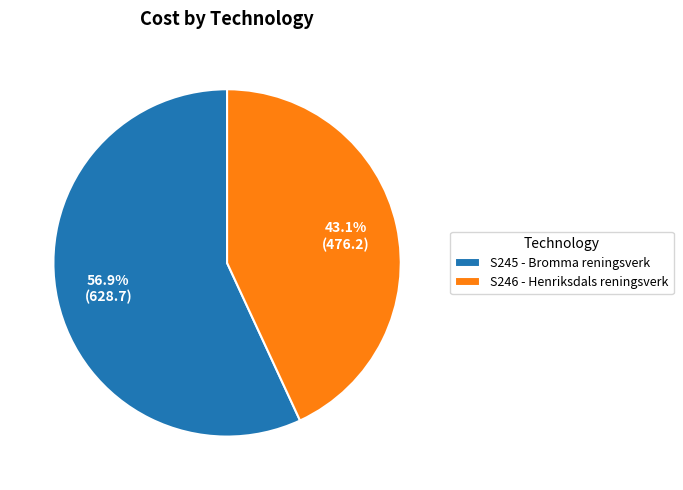

Which slice is the largest?

S245